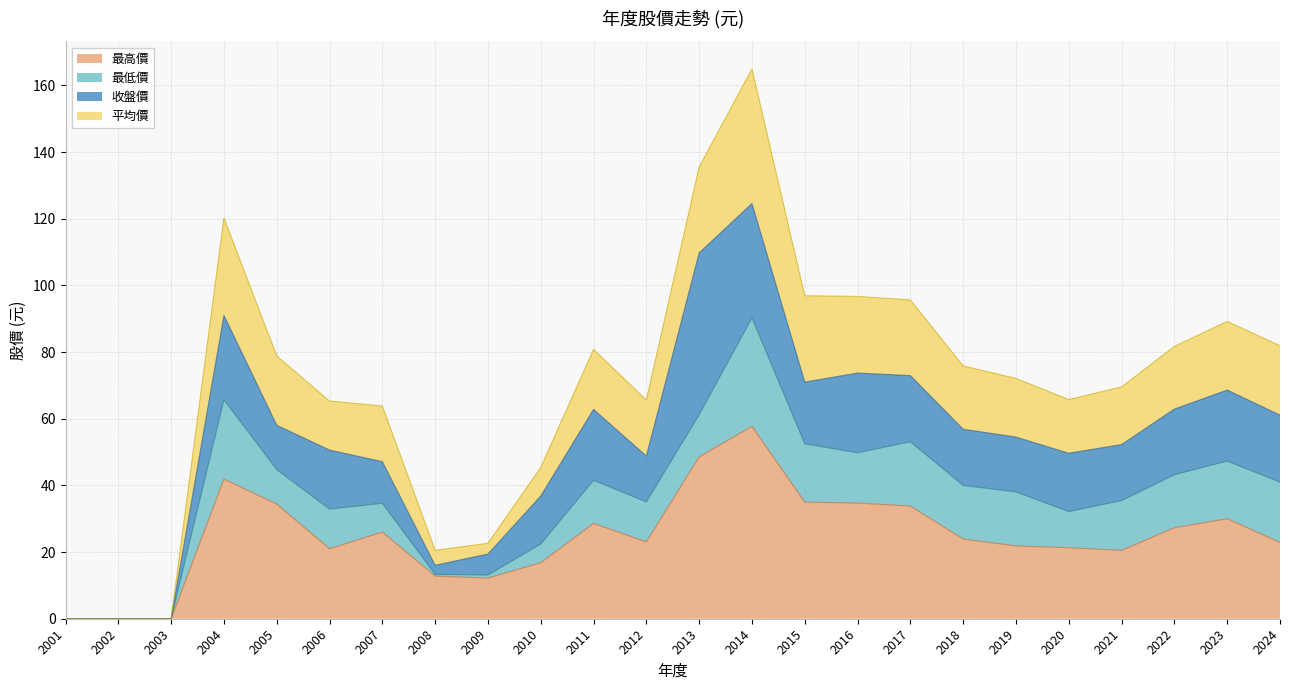

The 最高價 series shows 37.6 at 2019. True or false?

False